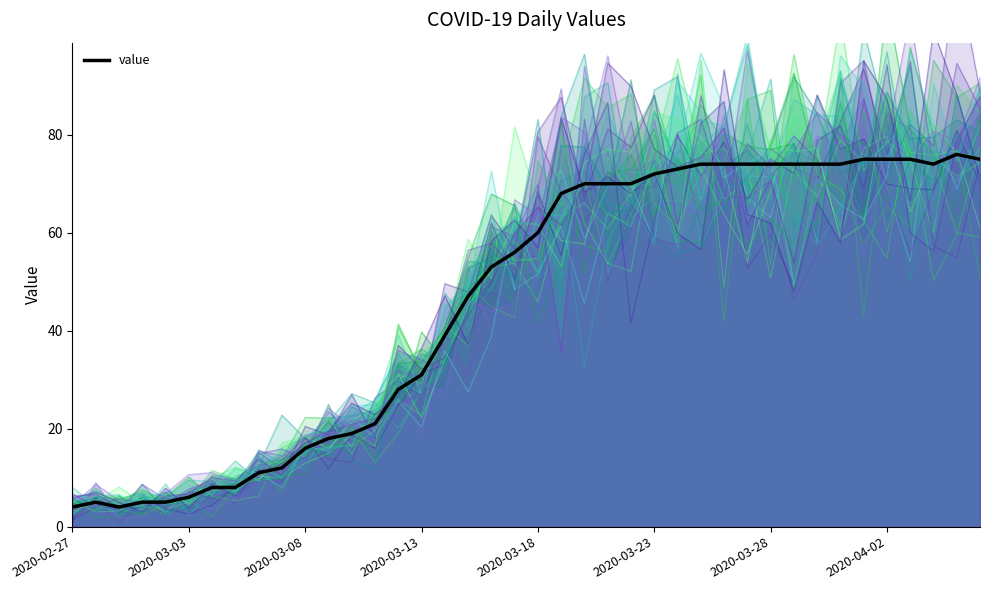

How many lines are shown in the chart?

1